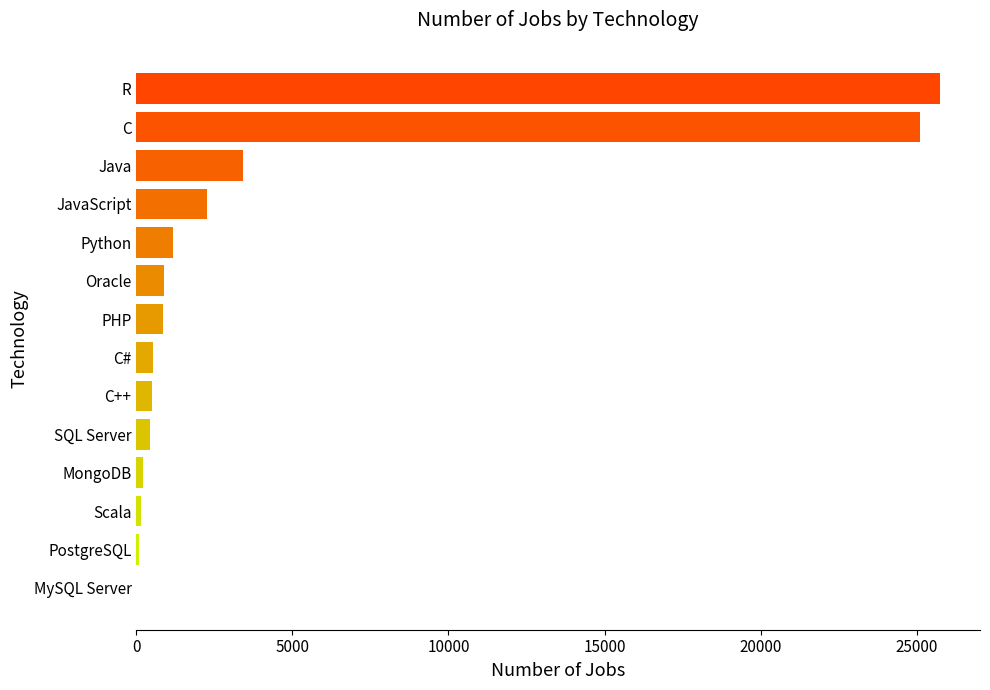

What is the sum of all values?

61342